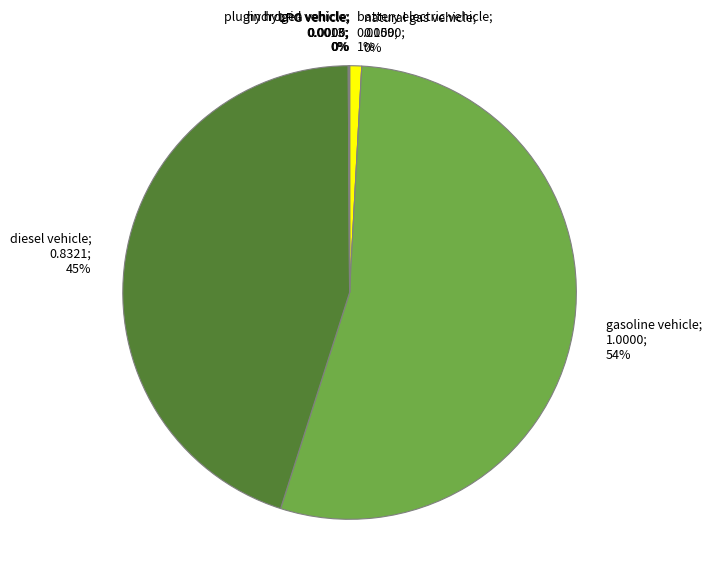

Does any single category account for the majority?

Yes